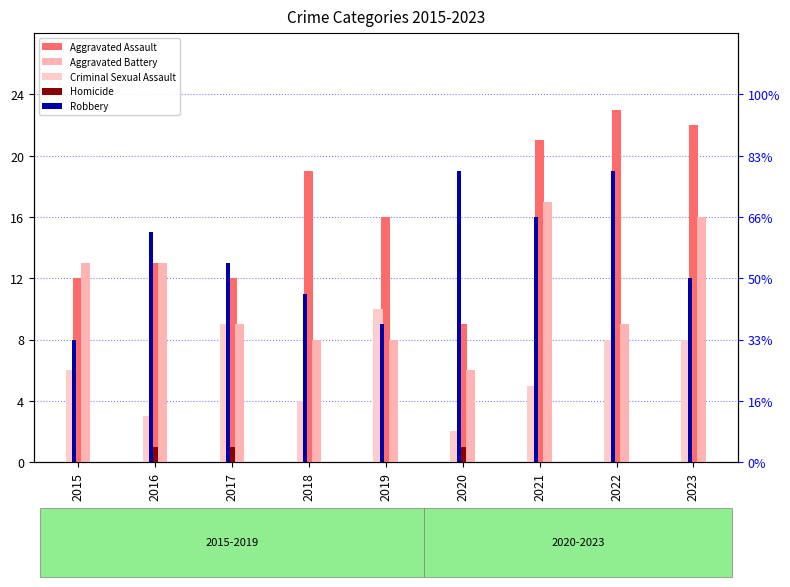

How many groups of bars are there?

9